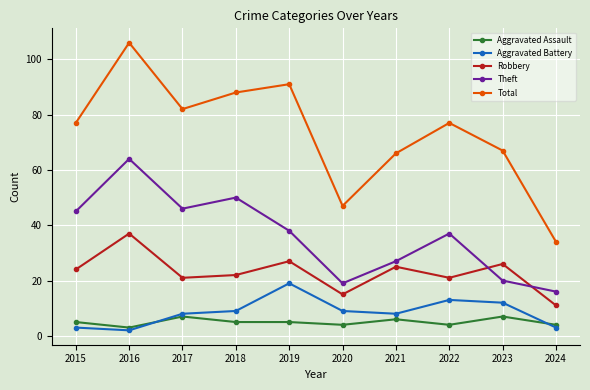

True or false: Aggravated Battery has more than 1 points higher than both neighbors.

True